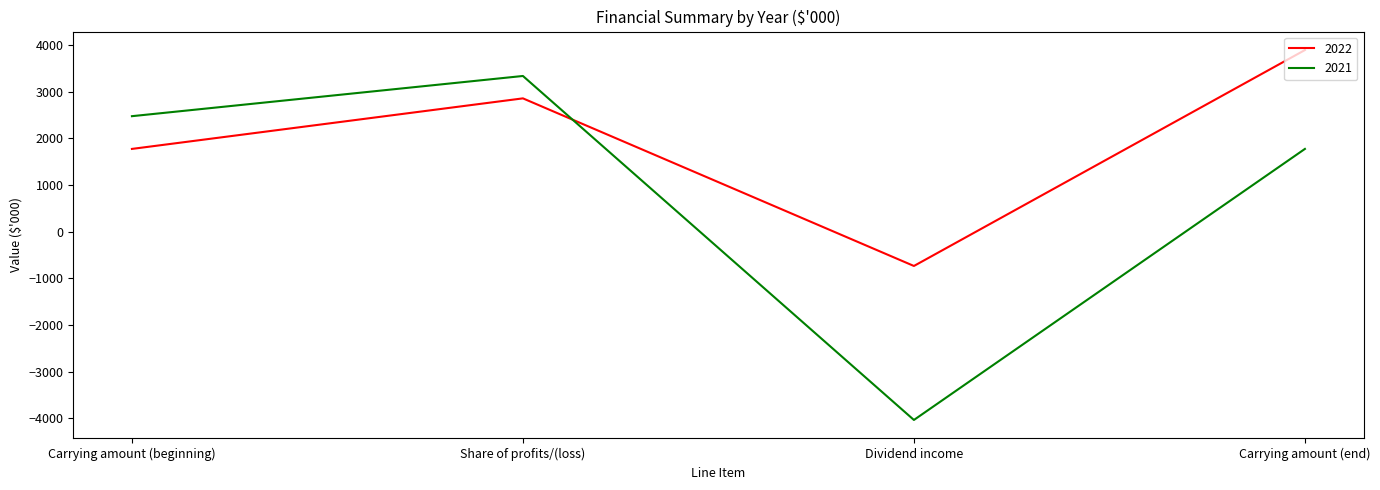

Which category has the lowest value in the 2021 series?

Dividend income